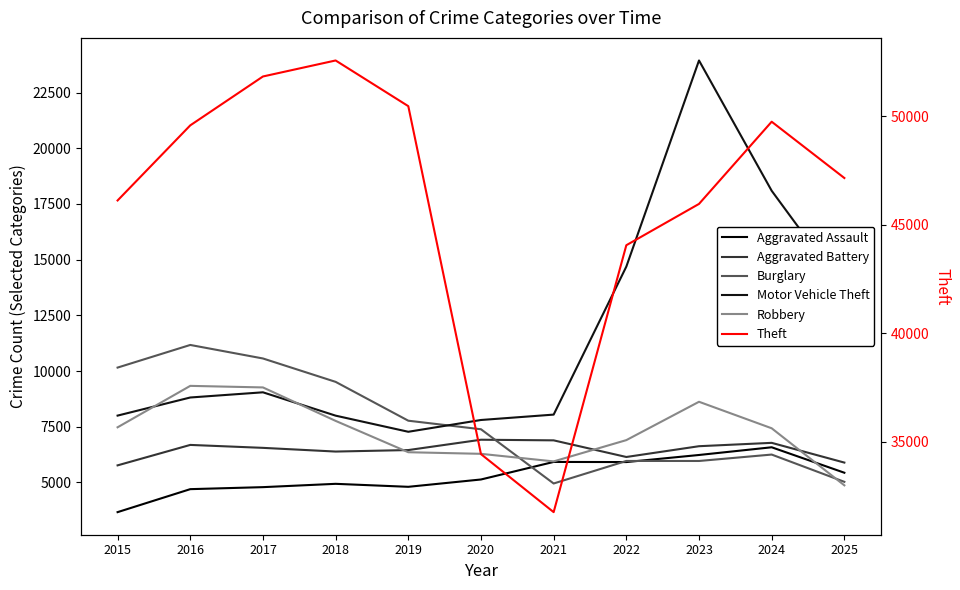

After their last crossing, which series has the higher values: Burglary or Aggravated Battery?

Aggravated Battery